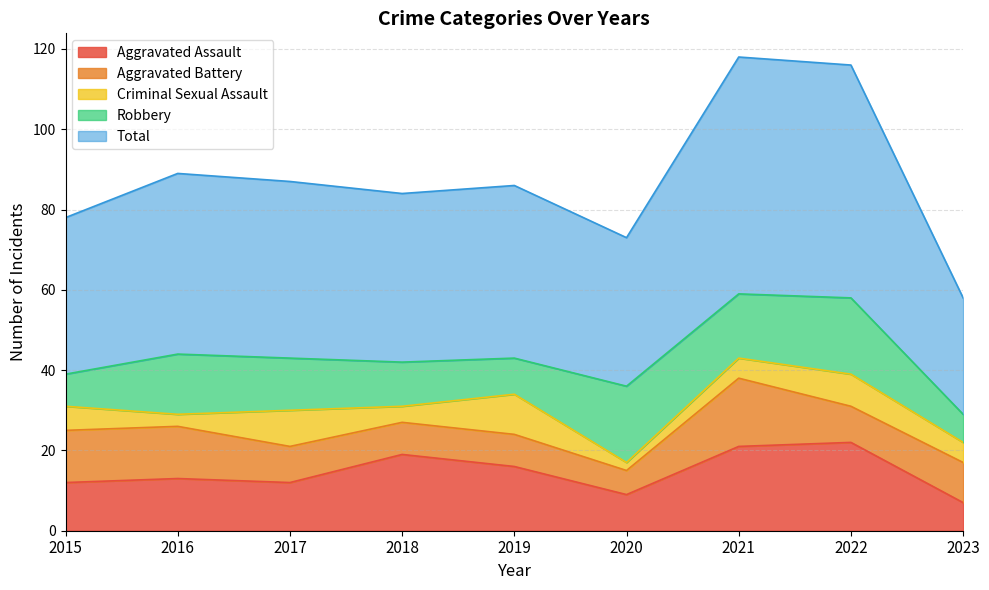

Is the value of Total at 2017 greater than the value of Robbery at 2015?

Yes